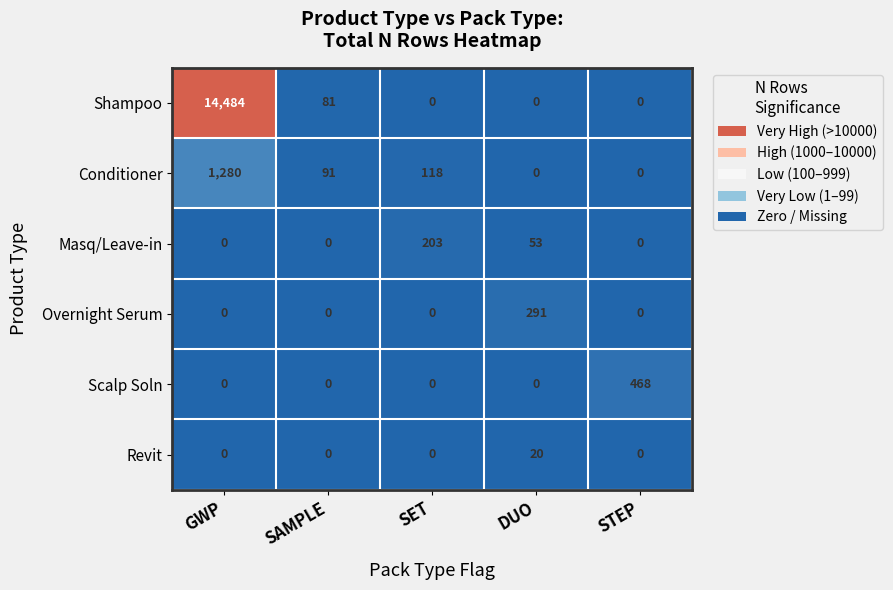

The value of Overnight Serum at DUO is 291. True or false?

True